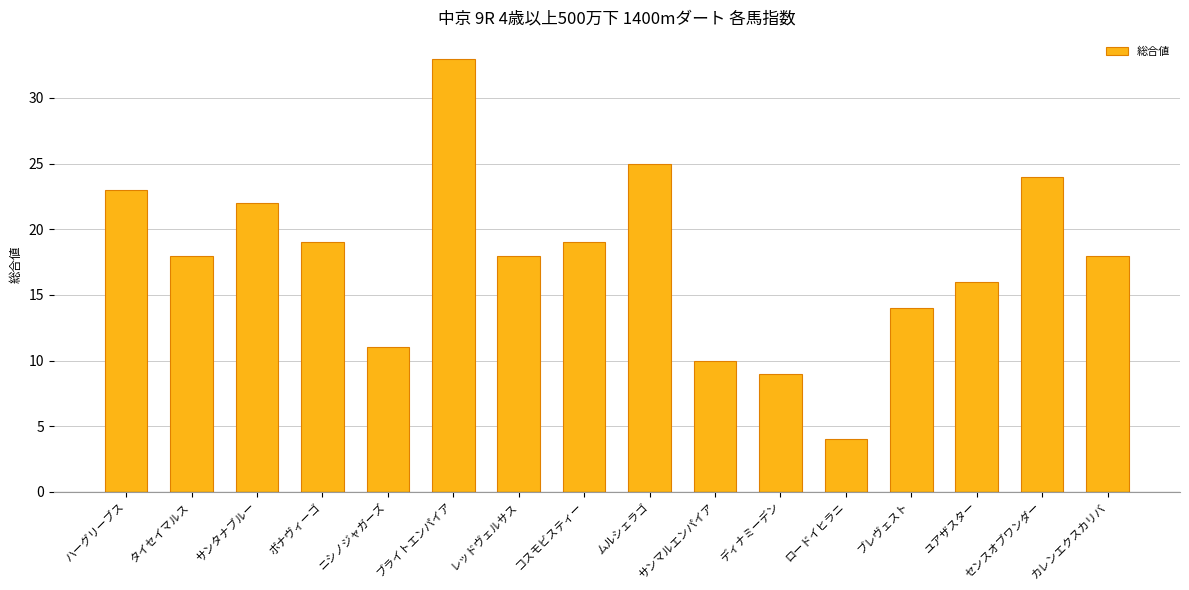

At which label does the data first exceed 18?

ハーグリーブス